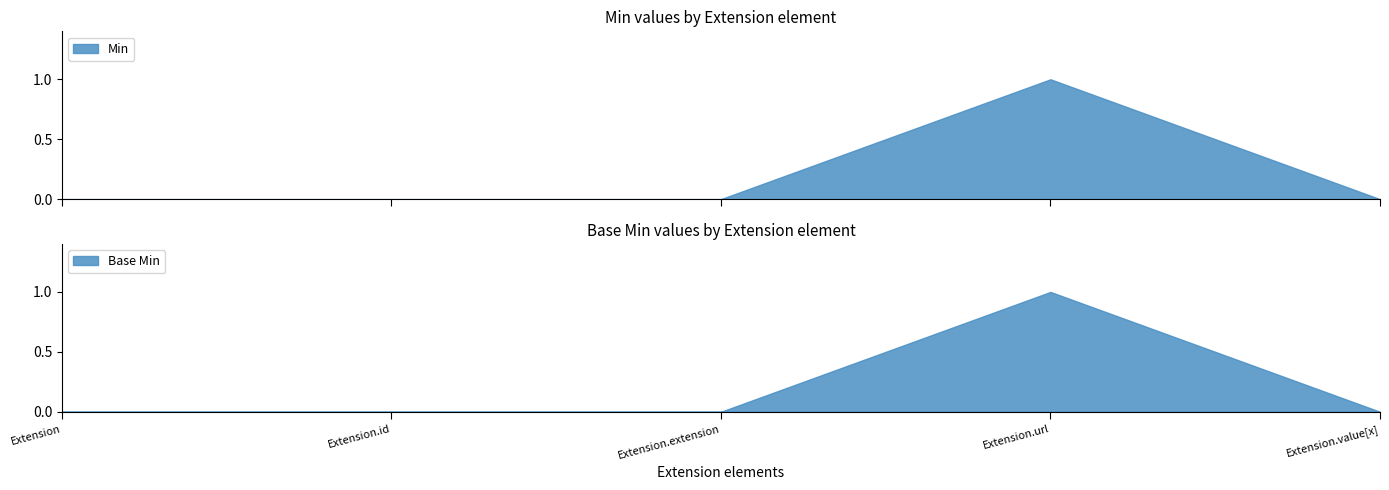

What value does the Min series have at Extension.url?

1